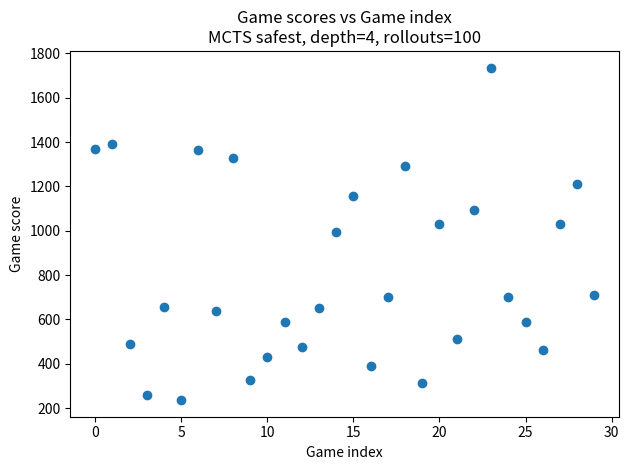

What is the range of Y values (max minus min)?

1500